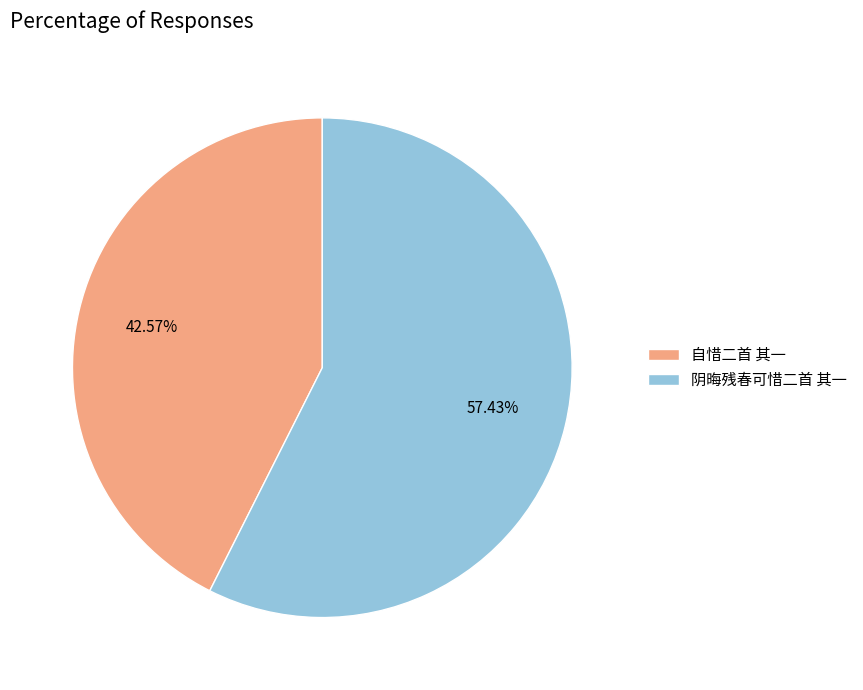

The 阴晦残春可惜二首 其一 slice represents 64% of the pie. True or false?

False